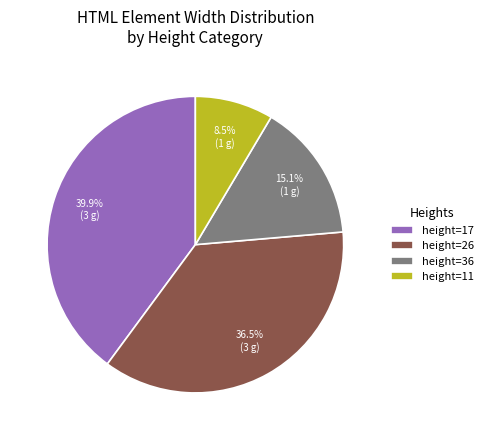

What is the ratio of the value at height=36 to the value at height=17?

0.4